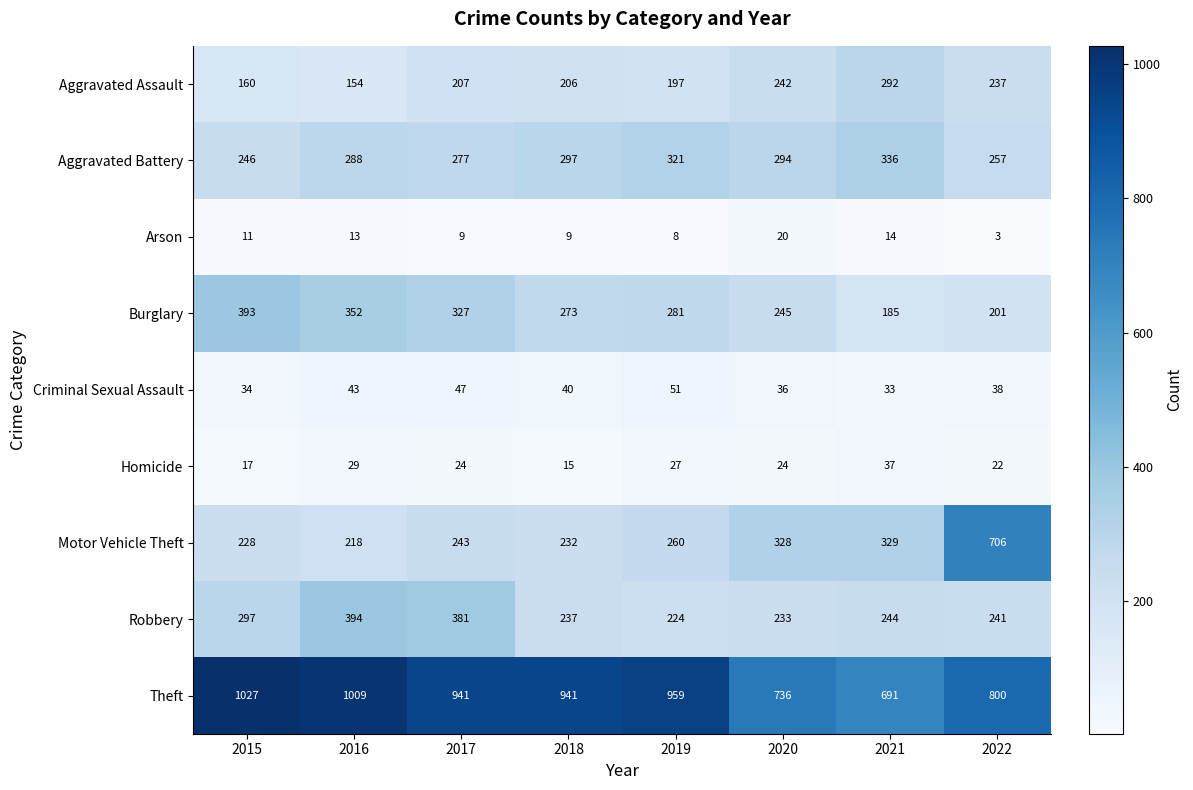

True or false: Motor Vehicle Theft has a value of 243 at 2017.

True